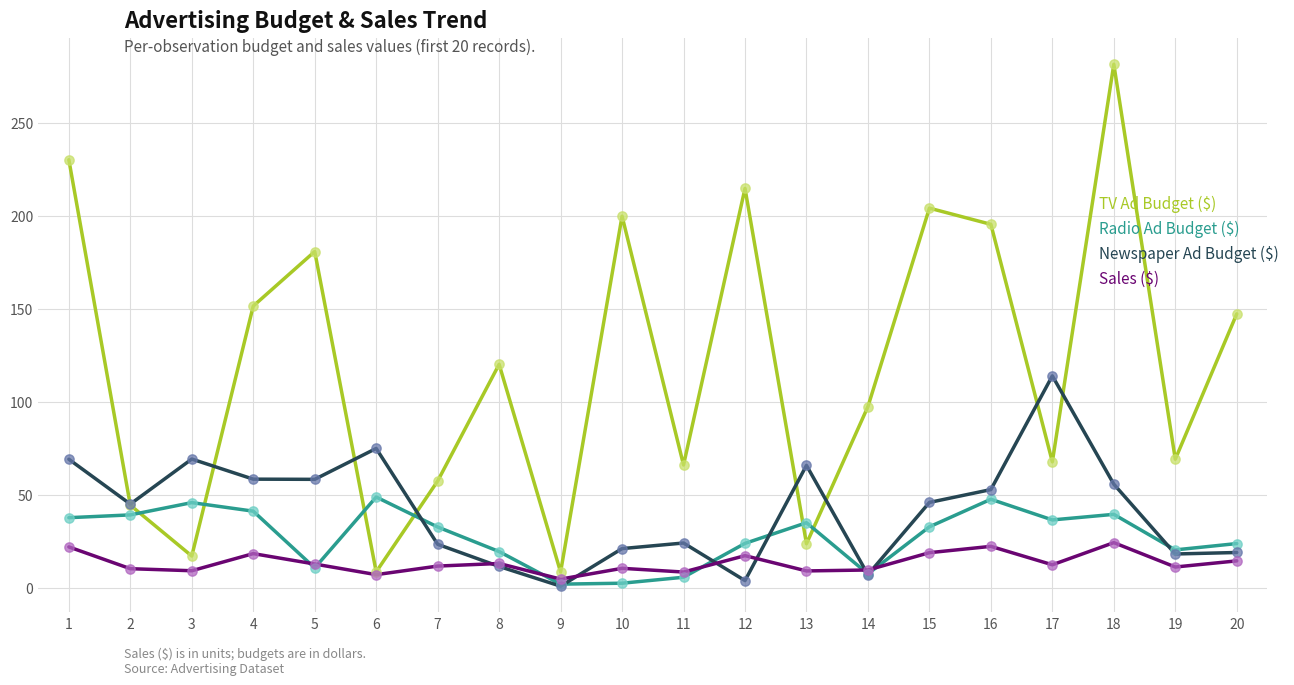

What are all the series names shown in the legend?

TV Ad Budget ($), Radio Ad Budget ($), Newspaper Ad Budget ($), Sales ($)